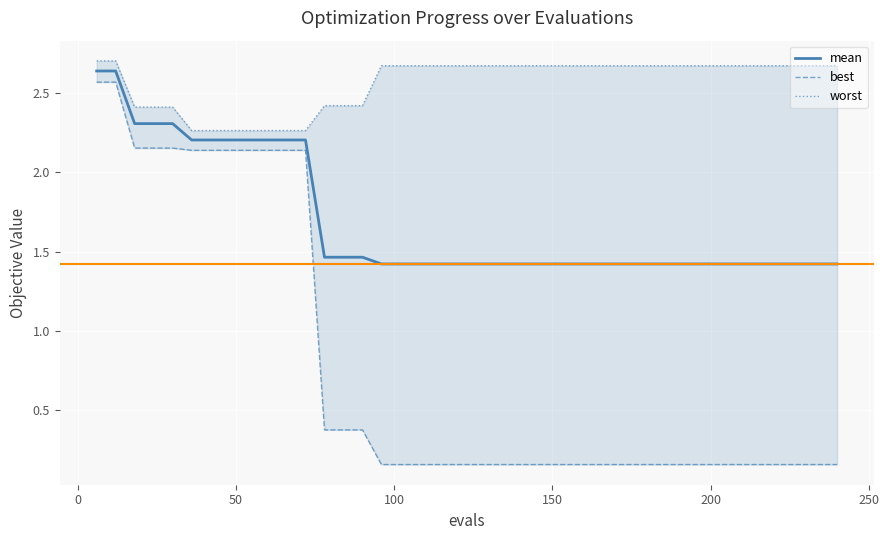

What is the minimum value for mean?

1.4